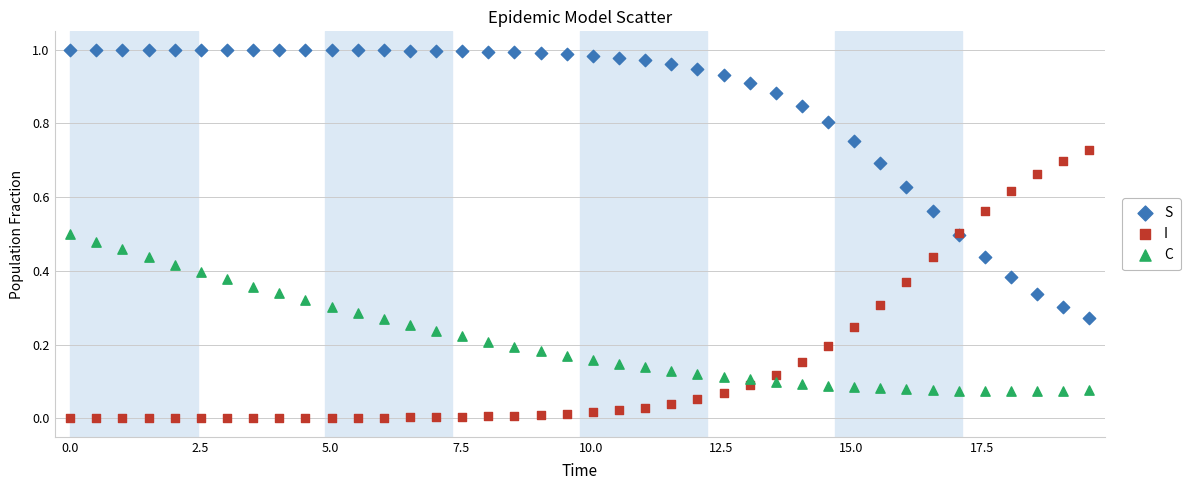

Which series contains the lowest Y value?

I